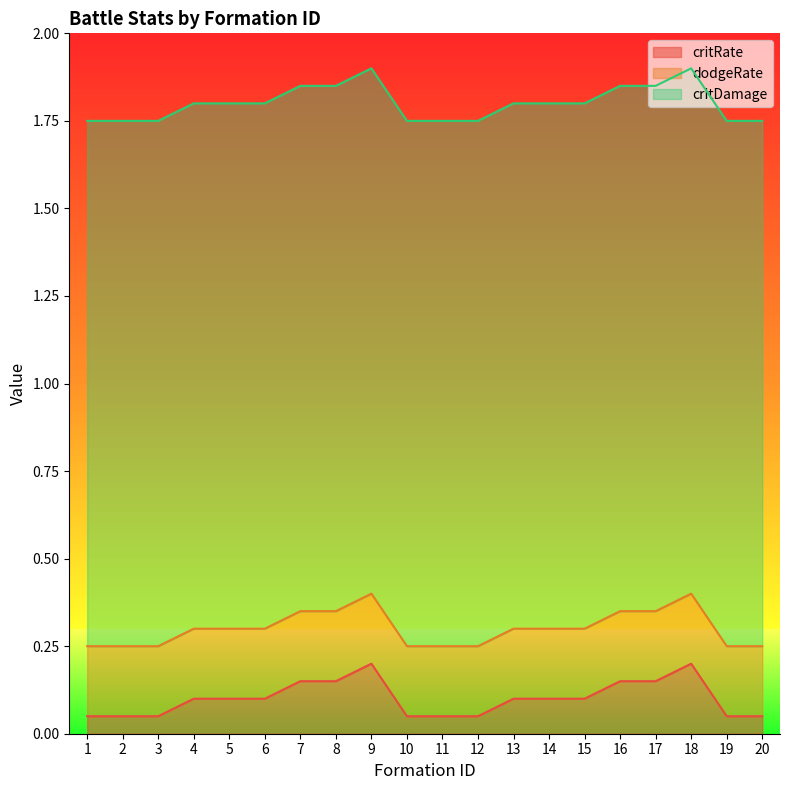

Is the value of dodgeRate at 5 greater than the value of critRate at 12?

Yes